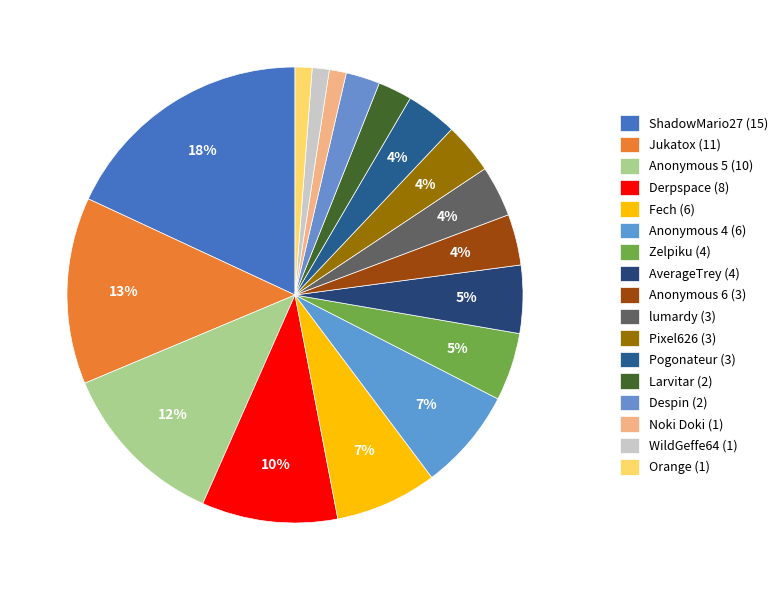

Is Anonymous 6 (3) the majority of the pie?

No